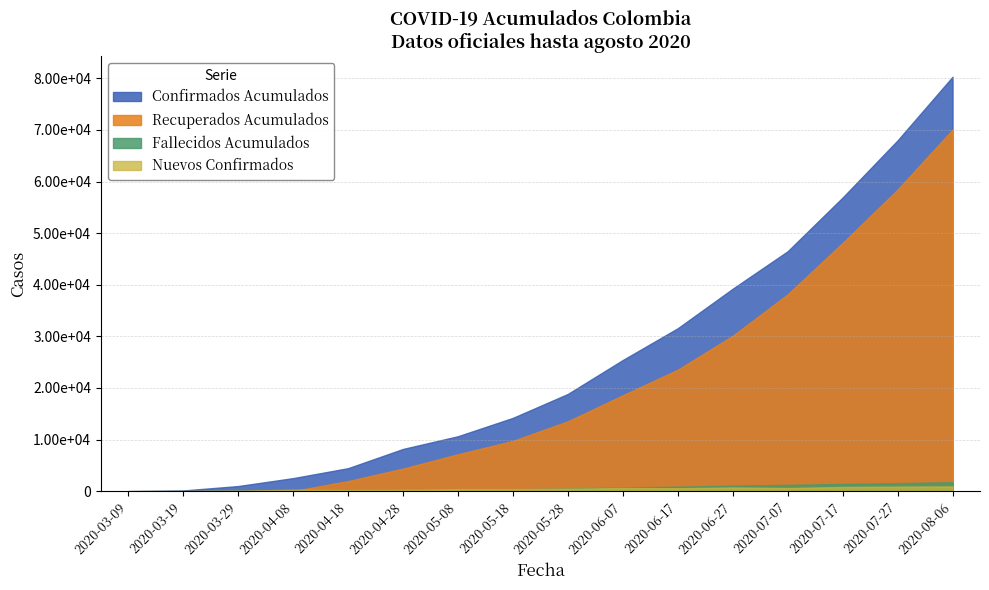

Rank the categories by Confirmados Acumulados value from lowest to highest.

2020-03-09, 2020-03-19, 2020-03-29, 2020-04-08, 2020-04-18, 2020-04-28, 2020-05-08, 2020-05-18, 2020-05-28, 2020-06-07, 2020-06-17, 2020-06-27, 2020-07-07, 2020-07-17, 2020-07-27, 2020-08-06